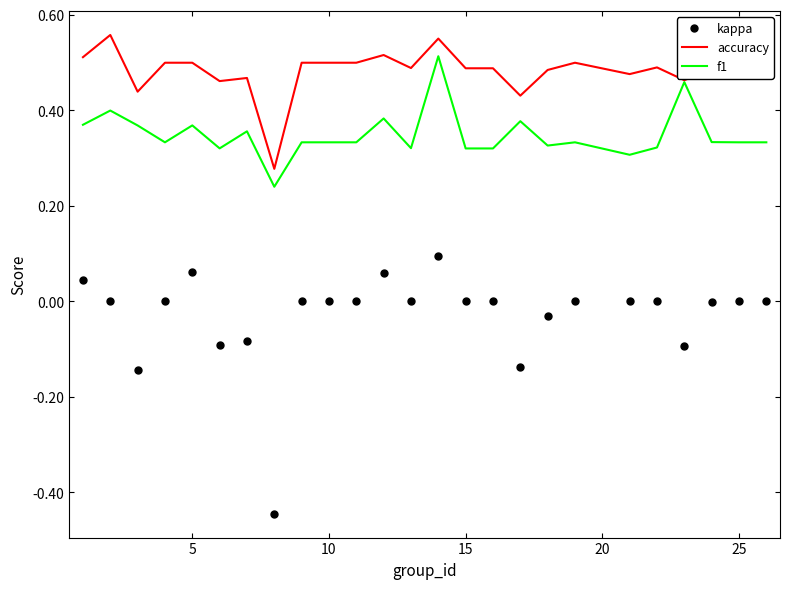

True or false: kappa and accuracy intersect in this chart.

False